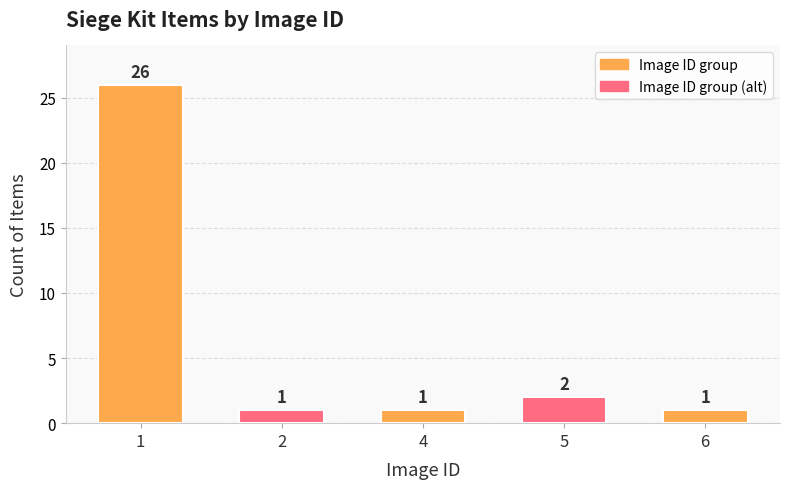

Count the number of values greater than 1.

2